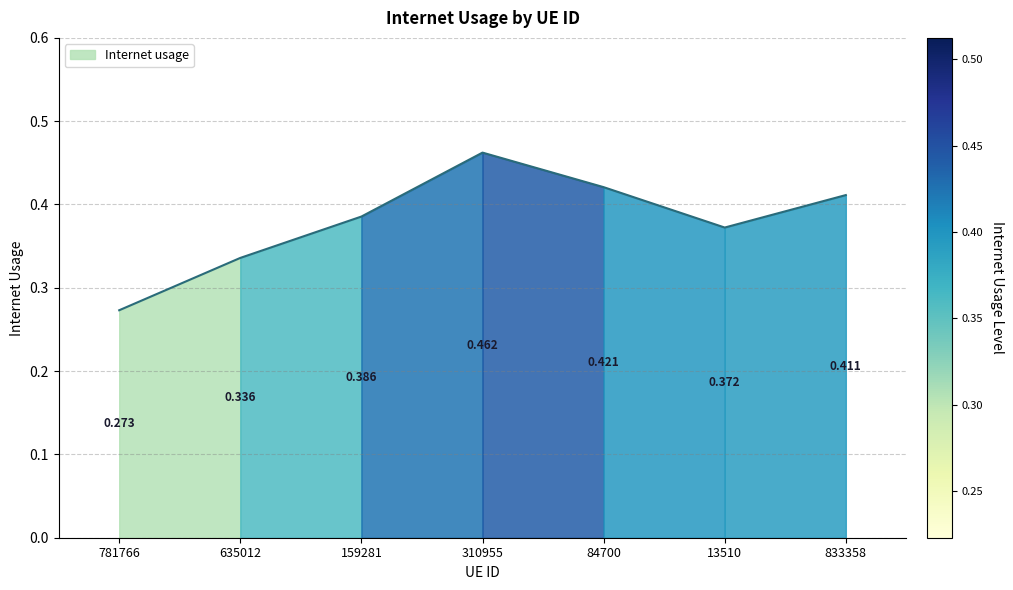

Between 159281 and 635012, which is larger?

159281